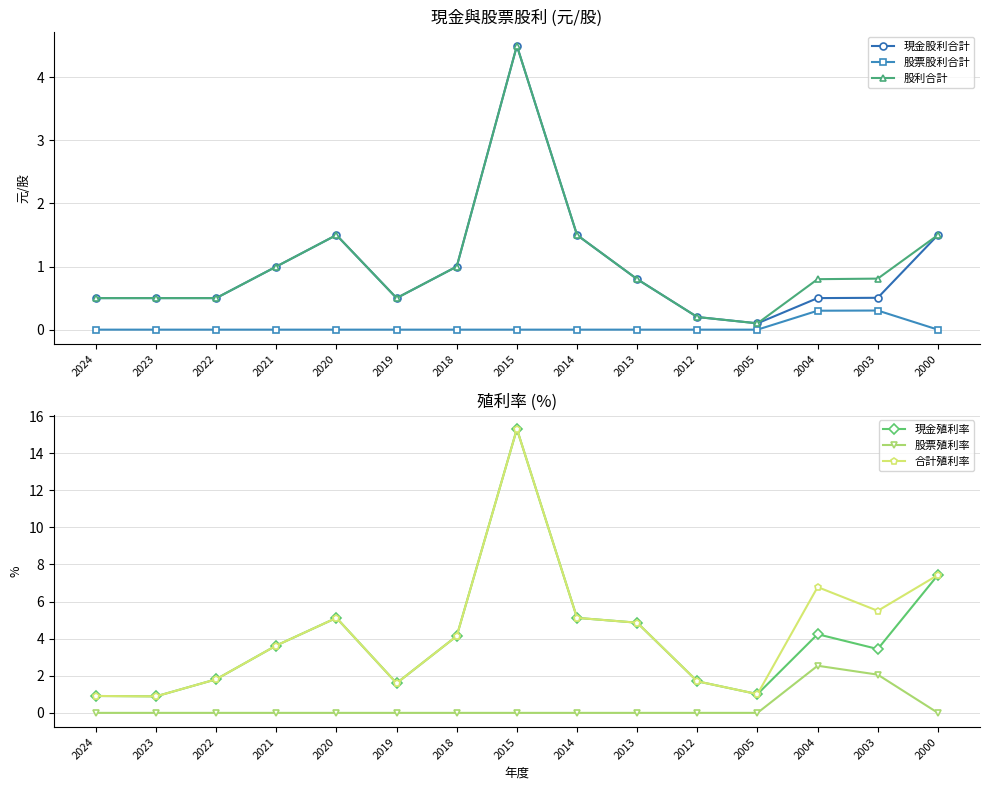

Reading left to right, what are all the values shown in this chart?

現金股利合計: 0.5	0.5	0.5	1.0	1.5	0.5	1.0	4.5	1.5	0.8	0.2	0.1	0.5	0.5	1.5
股票股利合計: 0.0	0.0	0.0	0.0	0.0	0.0	0.0	0.0	0.0	0.0	0.0	0.0	0.3	0.3	0.0
股利合計: 0.5	0.5	0.5	1.0	1.5	0.5	1.0	4.5	1.5	0.8	0.2	0.1	0.8	0.8	1.5
現金殖利率: 0.9	0.9	1.8	3.6	5.1	1.6	4.1	15.3	5.1	4.9	1.7	1.0	4.2	3.4	7.4
股票殖利率: 0.0	0.0	0.0	0.0	0.0	0.0	0.0	0.0	0.0	0.0	0.0	0.0	2.5	2.1	0.0
合計殖利率: 0.9	0.9	1.8	3.6	5.1	1.6	4.1	15.3	5.1	4.9	1.7	1.0	6.8	5.5	7.4